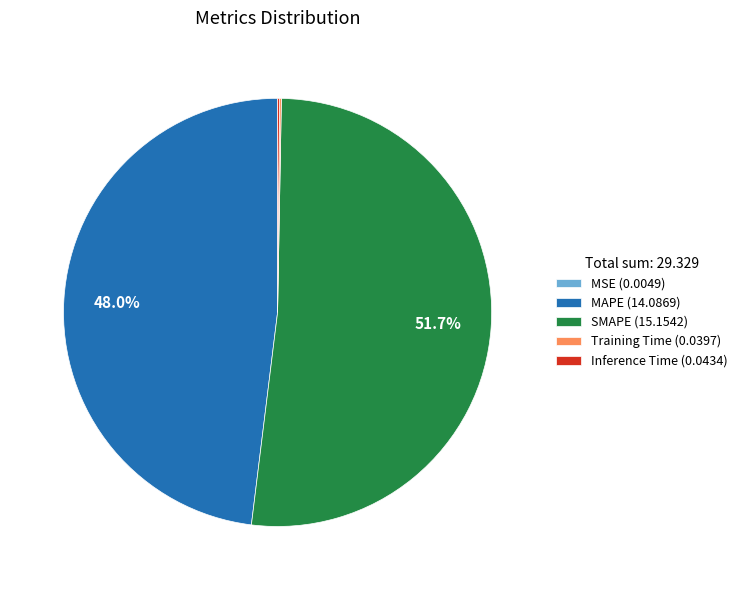

What percentage is NOT represented by MAPE (14.0869)?

52.0%